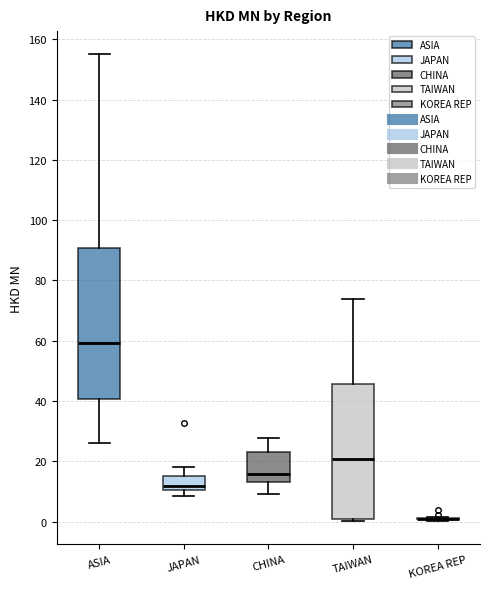

Where is the upper edge of the box for TAIWAN on the y-axis? The values are not printed on the chart, so give them approximately, as read against the axis.

46